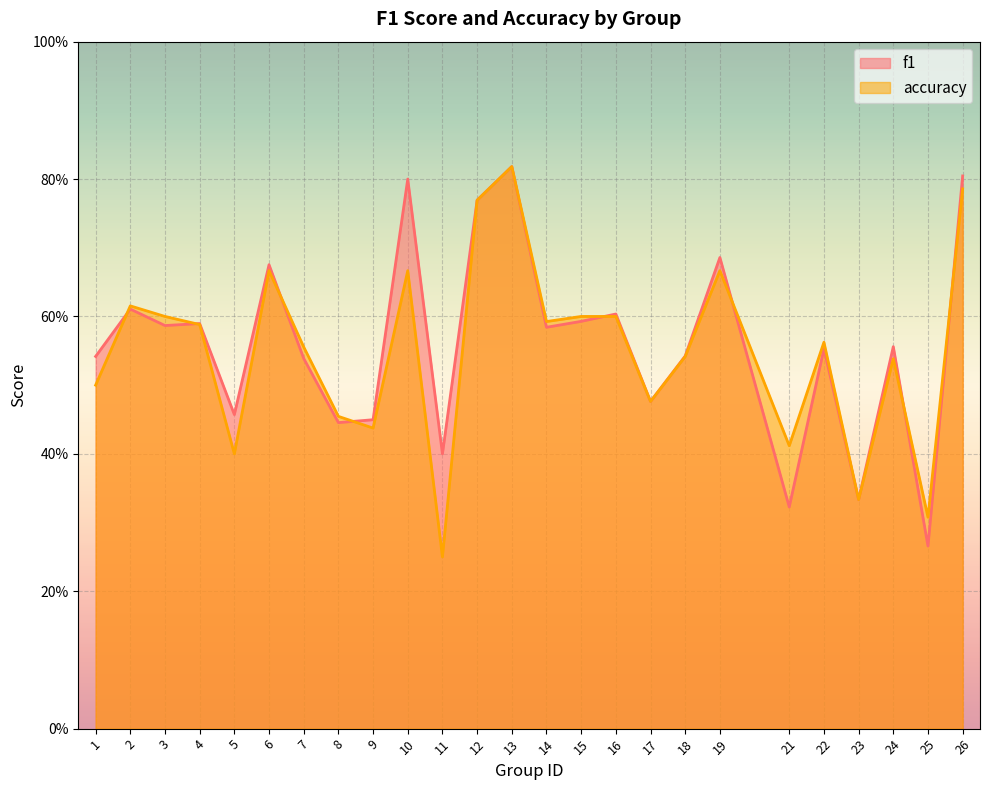

What is the approximate value of f1 at 5?

0.5